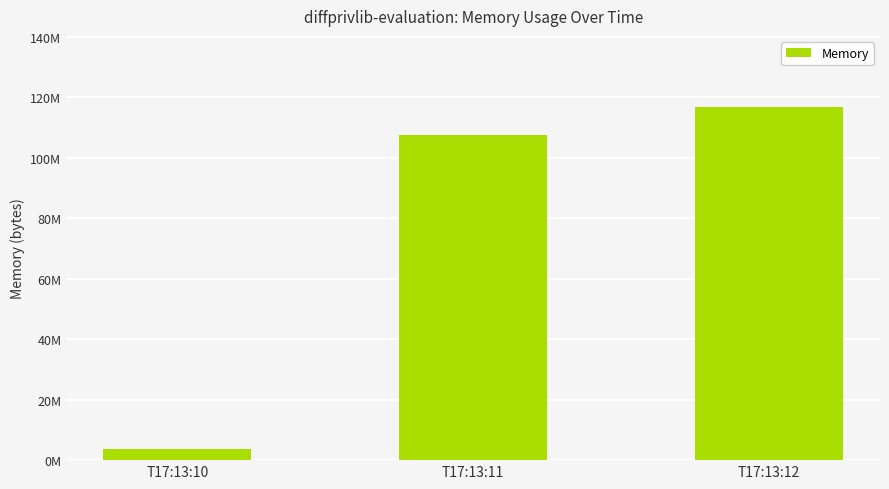

Between T17:13:12 and T17:13:11, which is larger?

T17:13:12